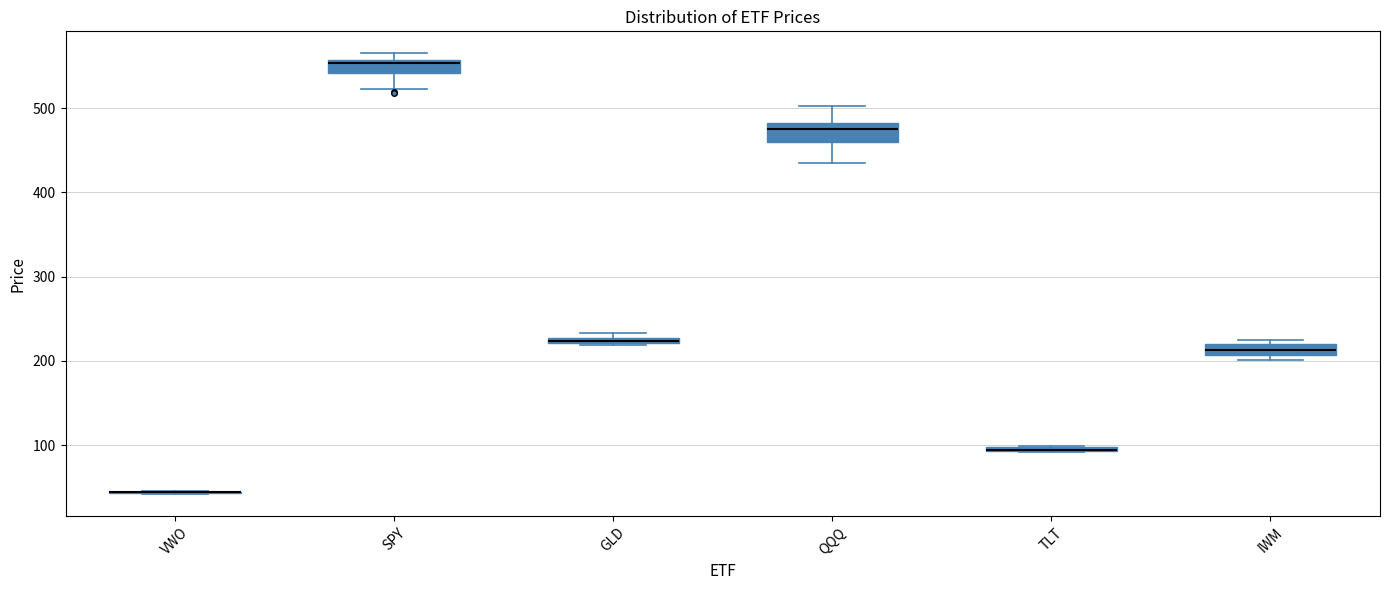

Where is the lower edge of the box for SPY on the y-axis? The values are not printed on the chart, so give them approximately, as read against the axis.

540